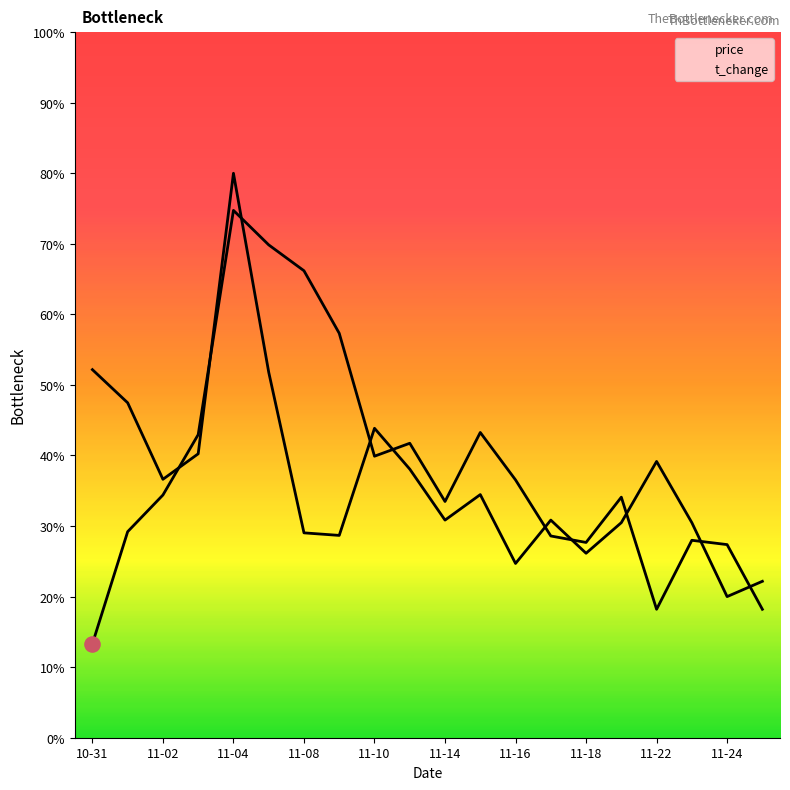

Which series has the largest total across all categories?

price